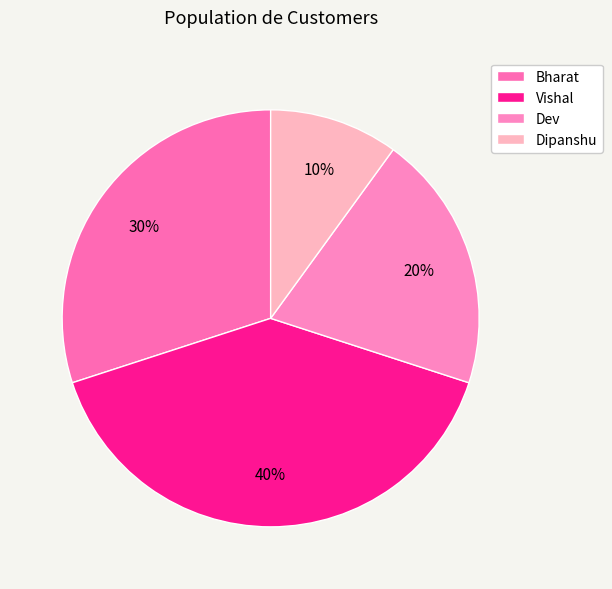

True or false: Dev accounts for 20% of the total.

True